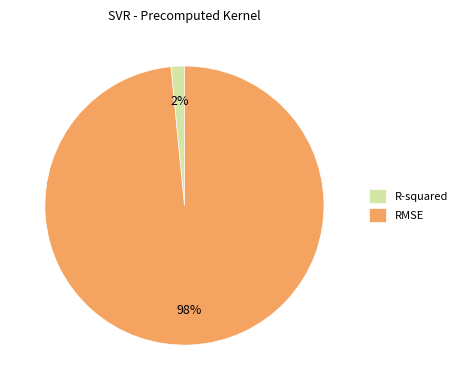

To the nearest percent, what portion does R-squared represent?

2%